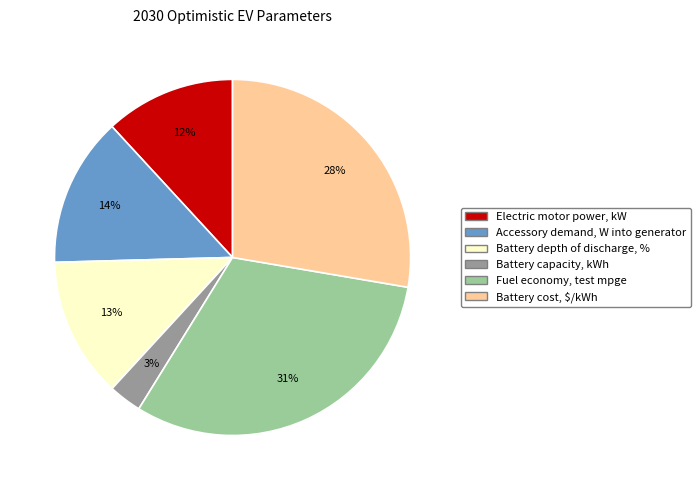

The Fuel economy, test mpge slice represents 31% of the pie. True or false?

True